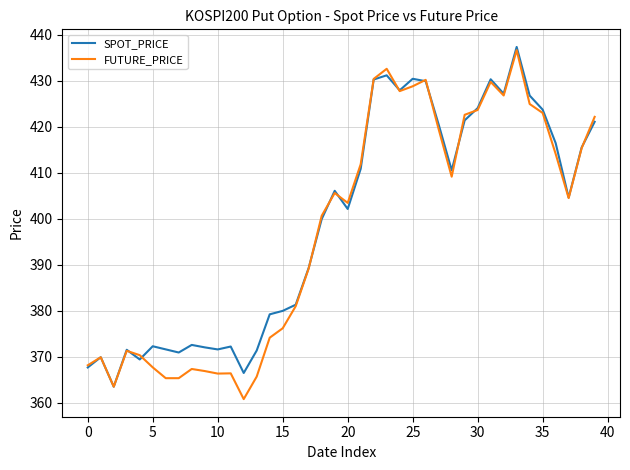

What is the highest value of the SPOT_PRICE series?

437.3